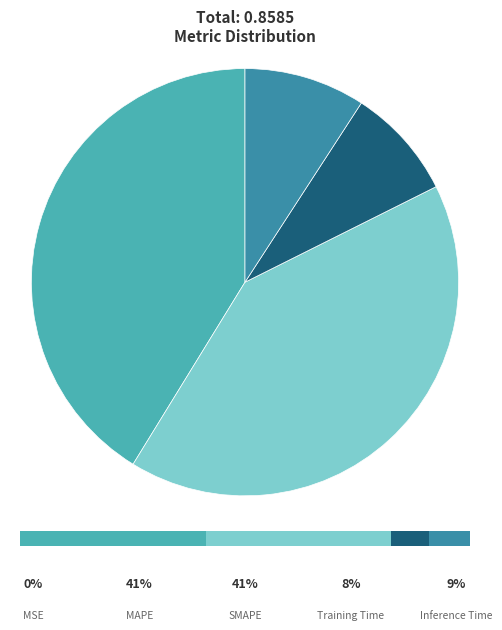

Combined, do SMAPE and Training Time account for over 50%?

No